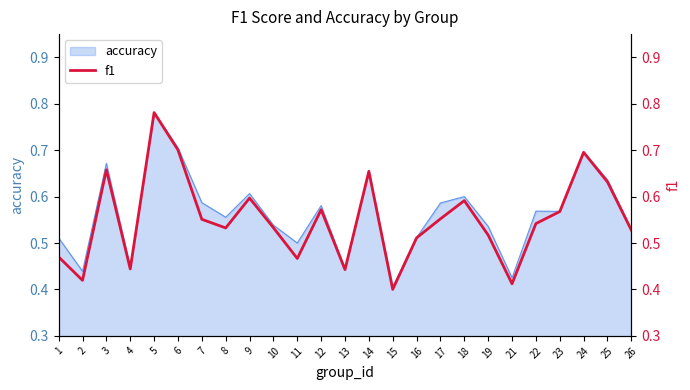

The accuracy series shows 0.7 at 24. True or false?

True